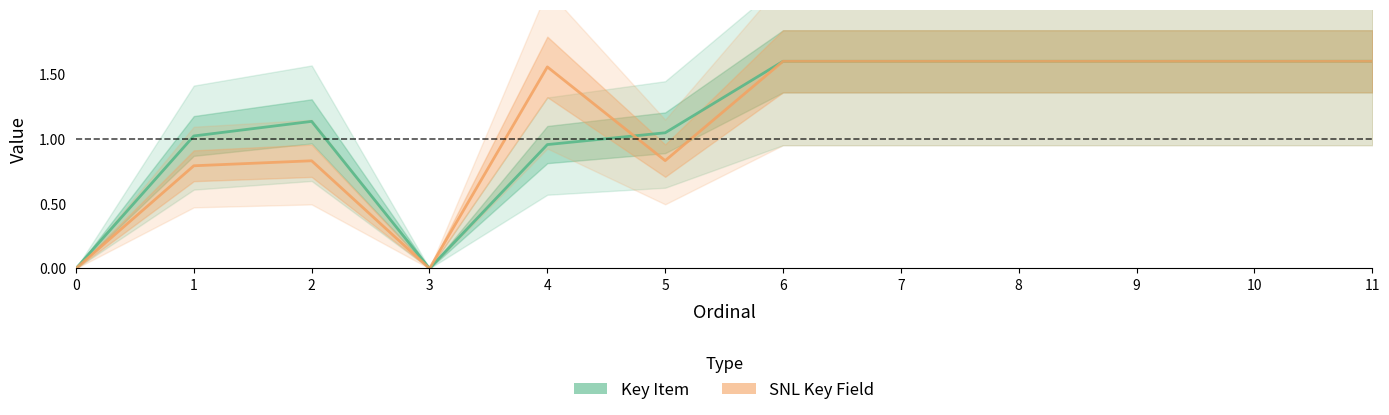

Reading right to left, what are all the values shown in this chart?

Key Item: 11=1.6	10=1.6	9=1.6	8=1.6	7=1.6	6=1.6	5=1.0	4=1.0	3=0.0	2=1.1	1=1.0	0=0.0
SNL Key Field: 11=1.6	10=1.6	9=1.6	8=1.6	7=1.6	6=1.6	5=0.8	4=1.6	3=0.0	2=0.8	1=0.8	0=0.0